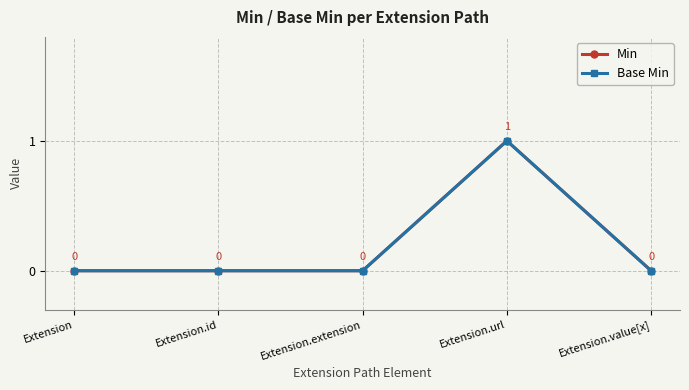

Which category has the highest value across all series?

Extension.url